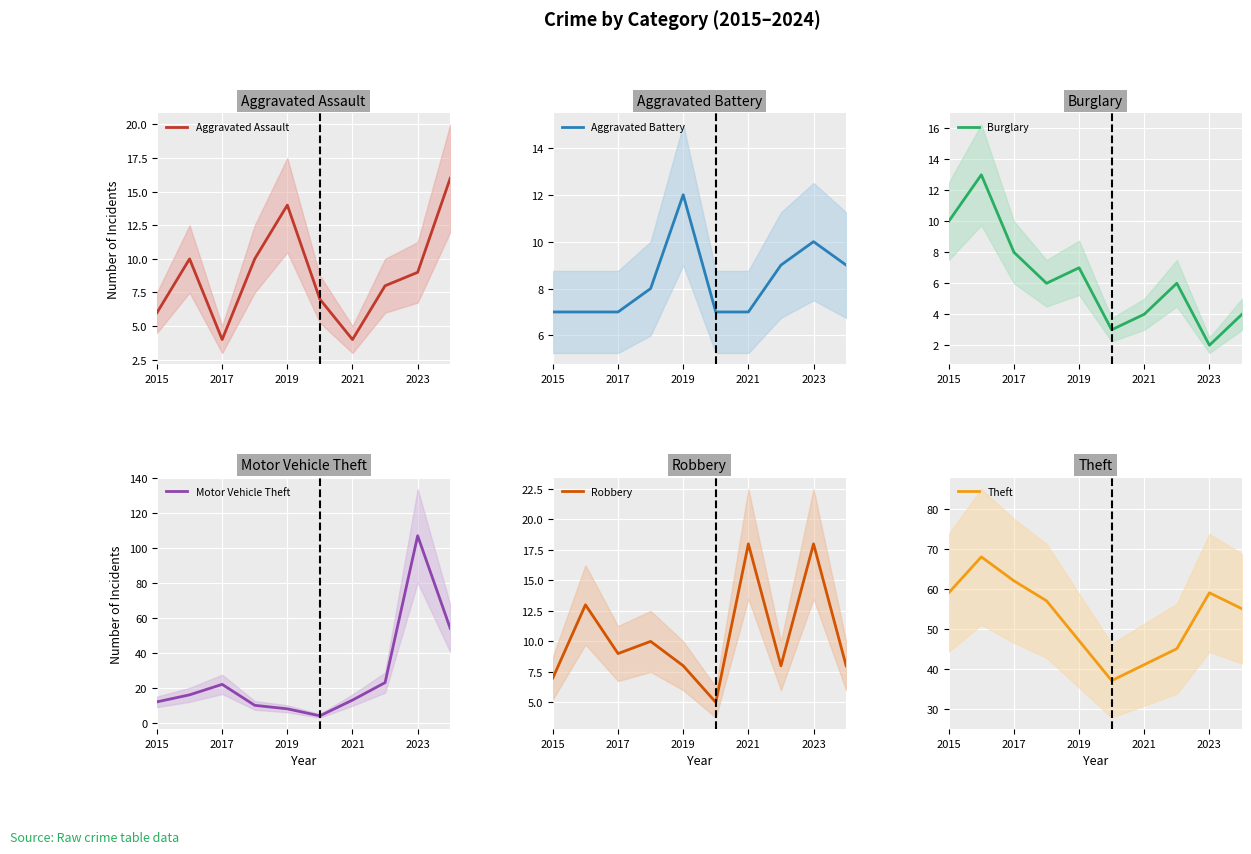

The value of Motor Vehicle Theft at 2023 is 107. True or false?

True